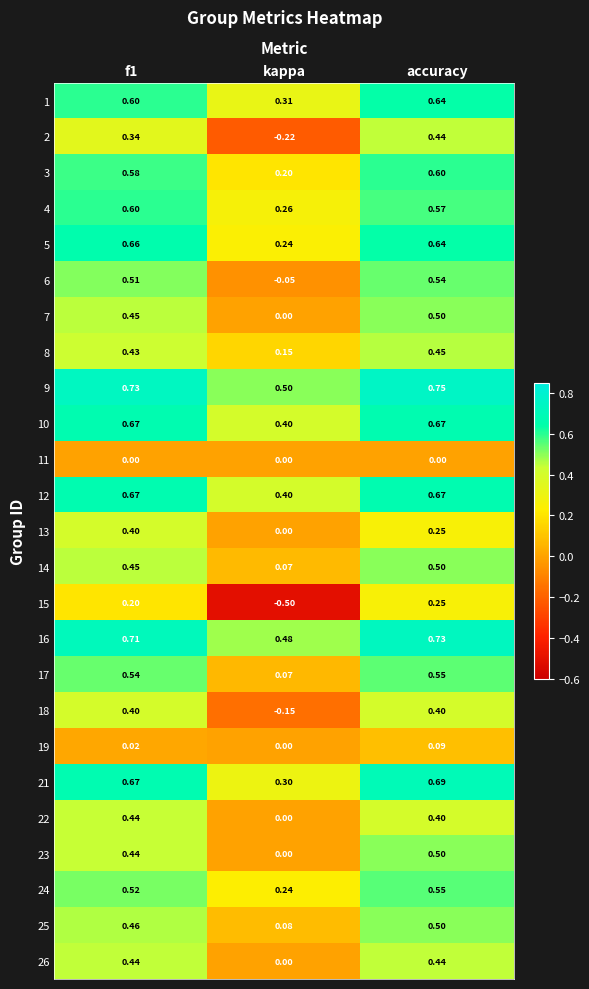

At which category is the sum across all series the highest?

accuracy